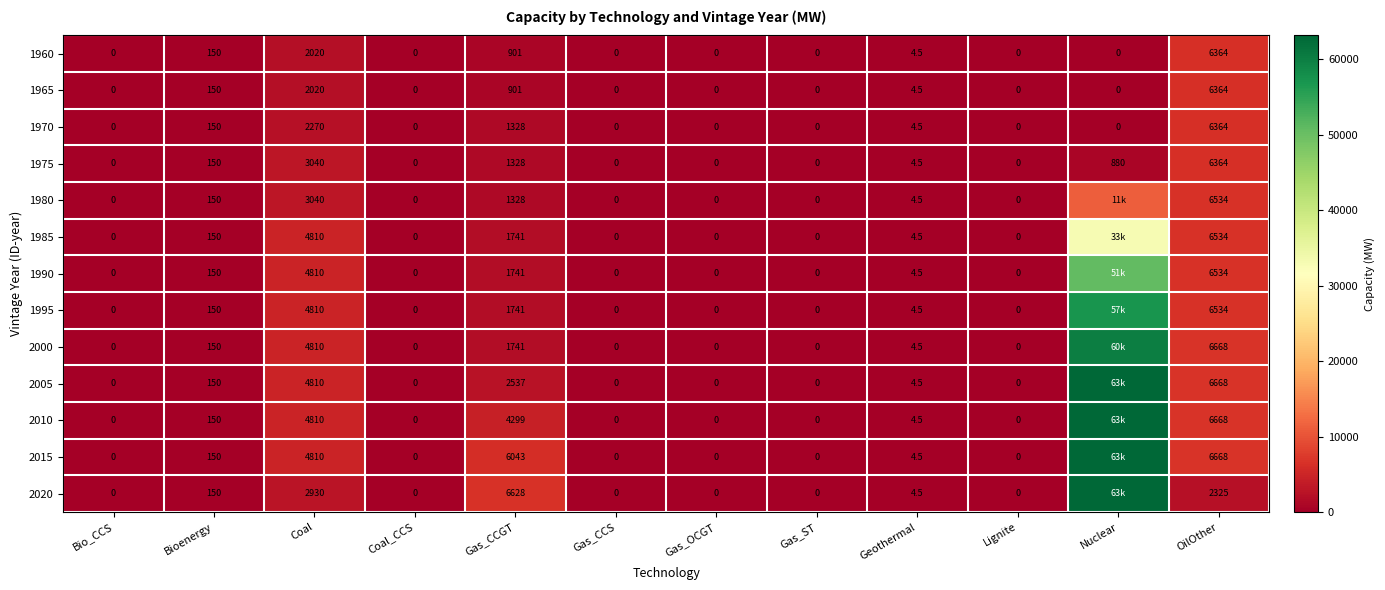

What is the spread (max minus min) of values at Coal?

2790.0